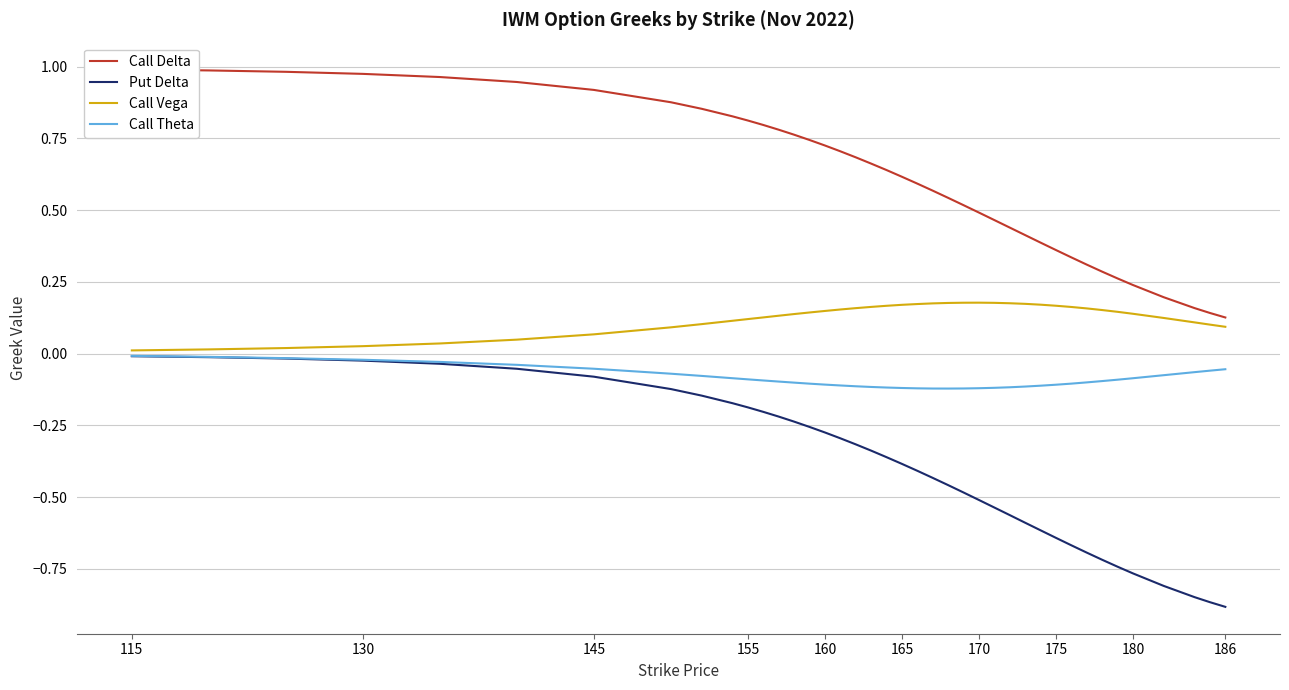

Is it true that Call Vega equals 0.1 at 186?

True